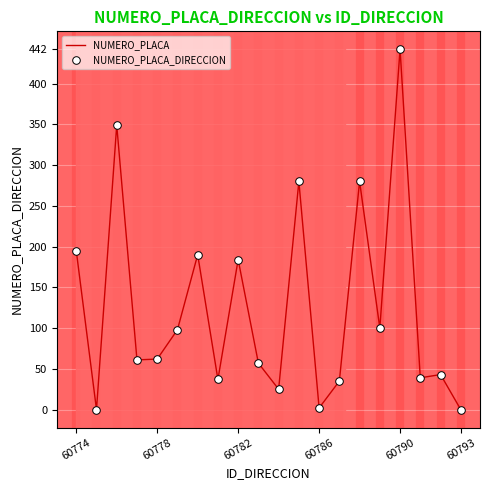

What is the greatest value displayed?

442